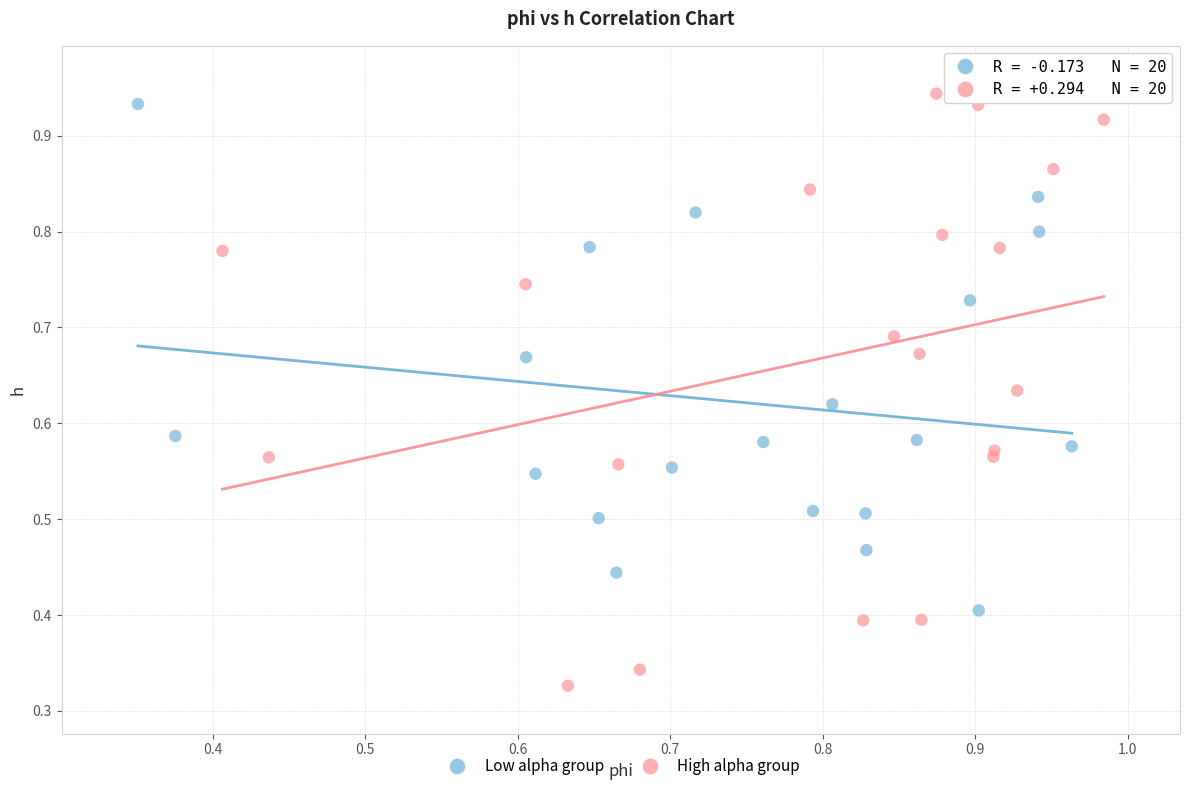

Which series has the widest spread of Y values?

High alpha group